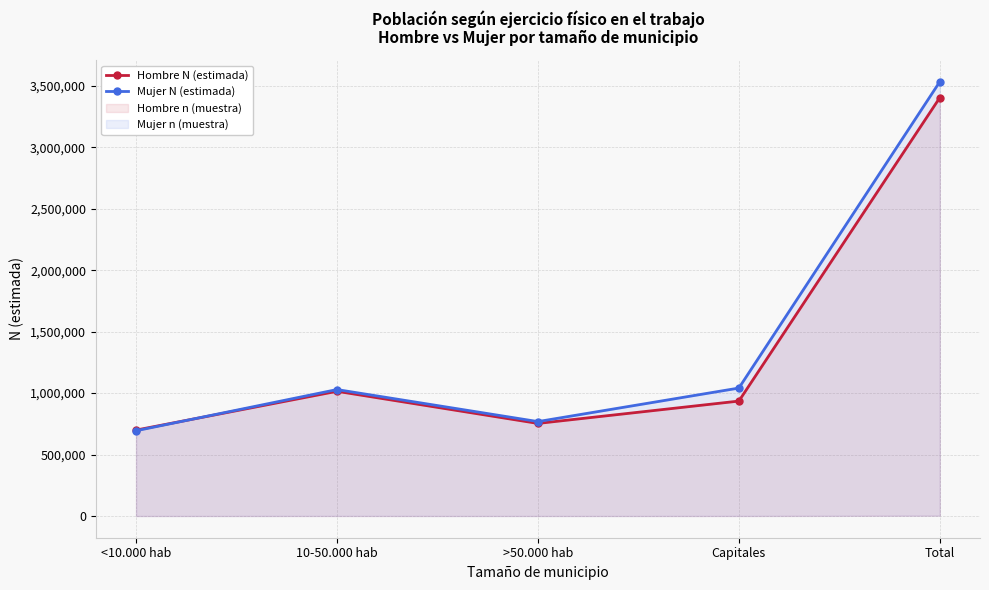

List the labels in order of Mujer N (estimada) value, smallest first.

<10.000 hab, >50.000 hab, 10-50.000 hab, Capitales, Total